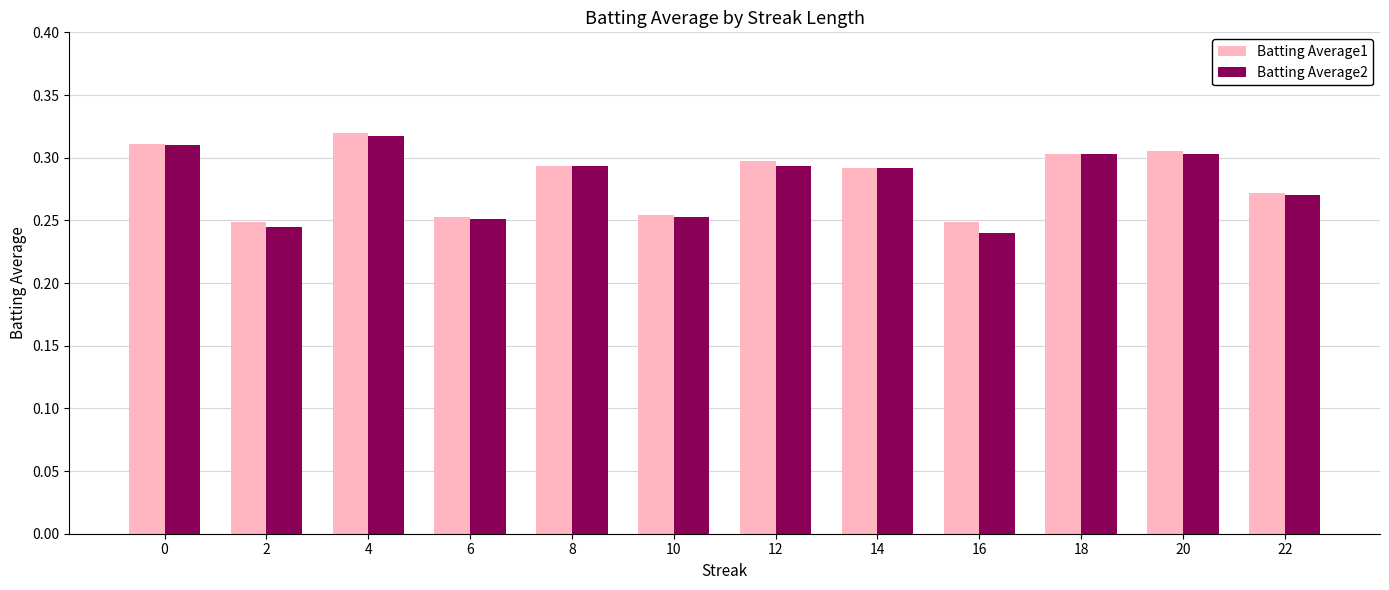

The value of Batting Average2 at 16 is 0.1. True or false?

False